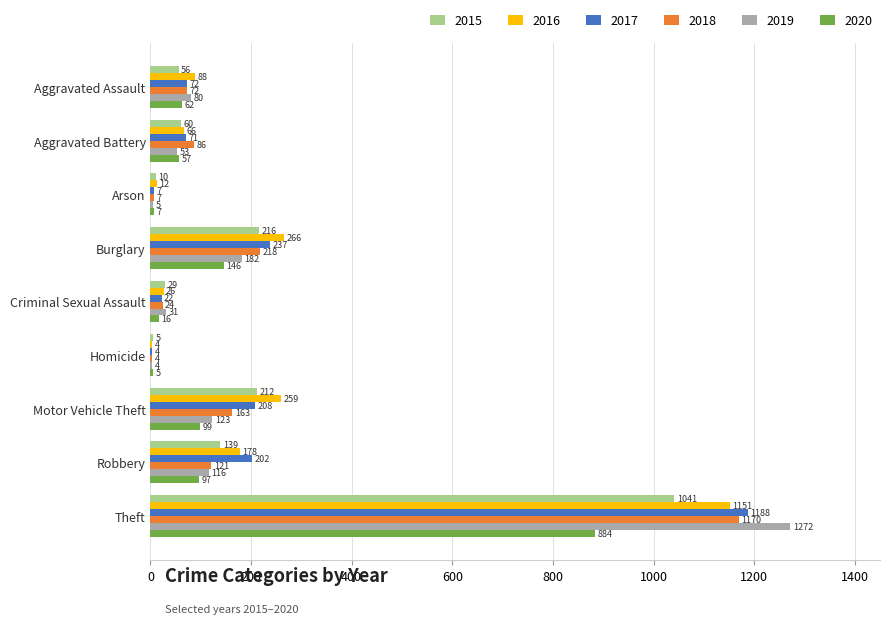

True or false: 2017 has a value of 22 at Criminal Sexual Assault.

True